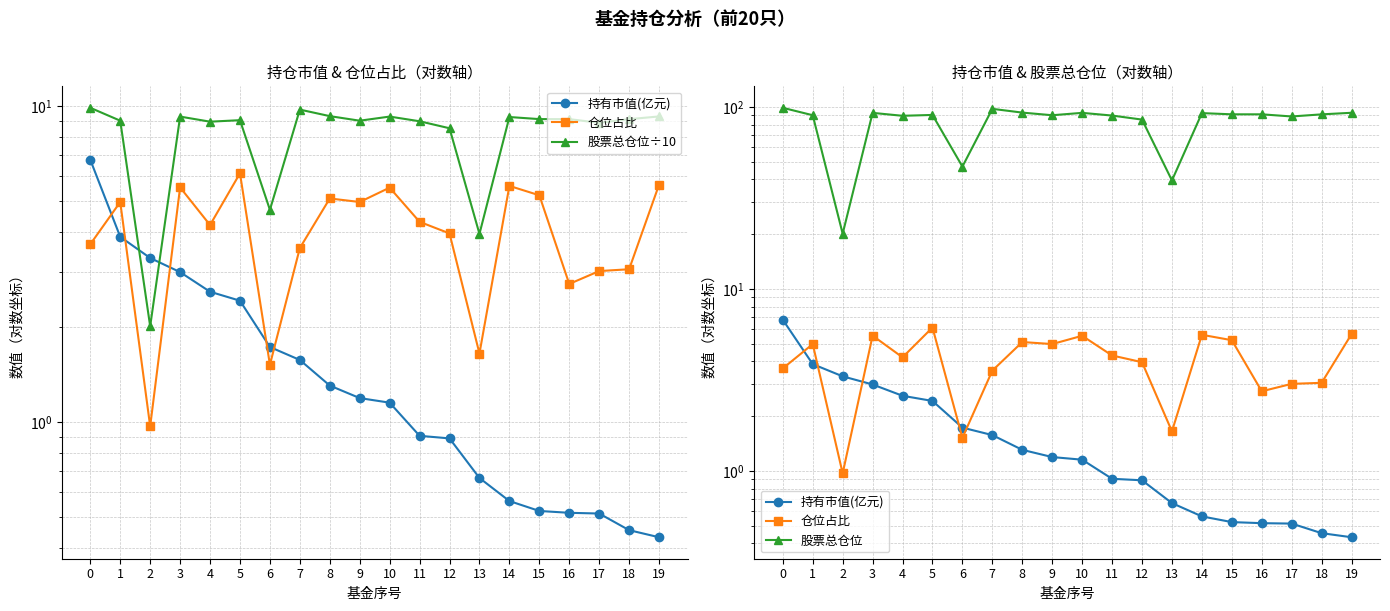

Rank the series by their maximum value, from highest to lowest.

股票总仓位, 股票总仓位÷10, 持有市值(亿元), 仓位占比